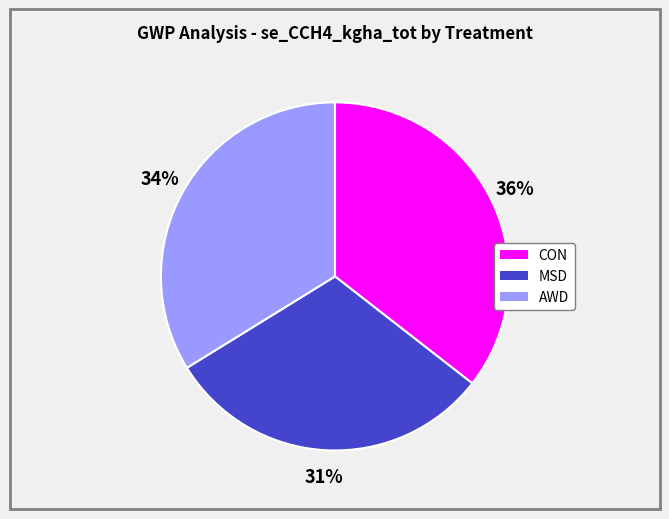

To the nearest percent, what percentage of the pie is CON?

36%